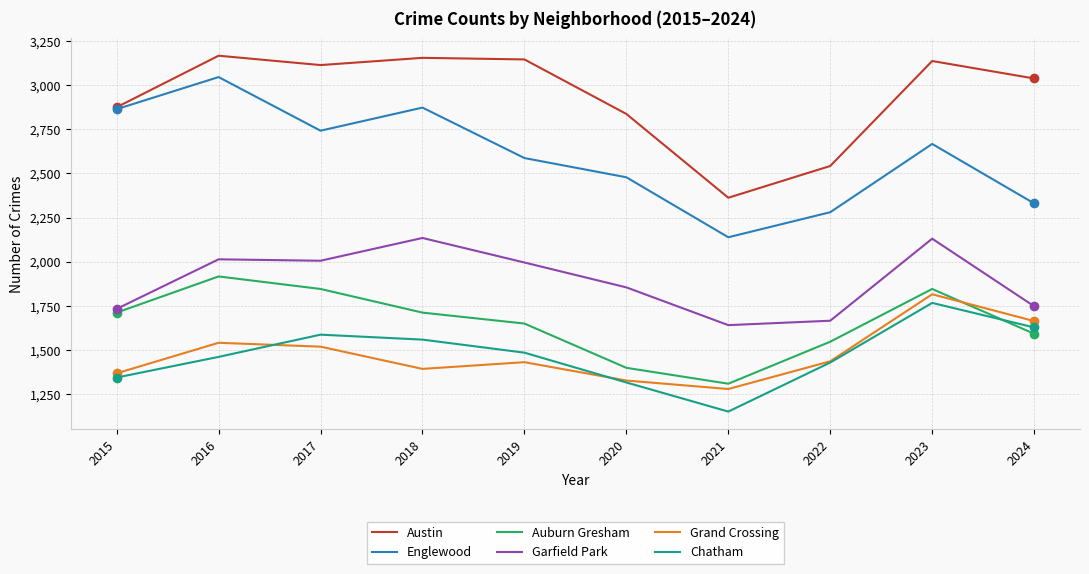

How many values in the Chatham series are below 1484?

5